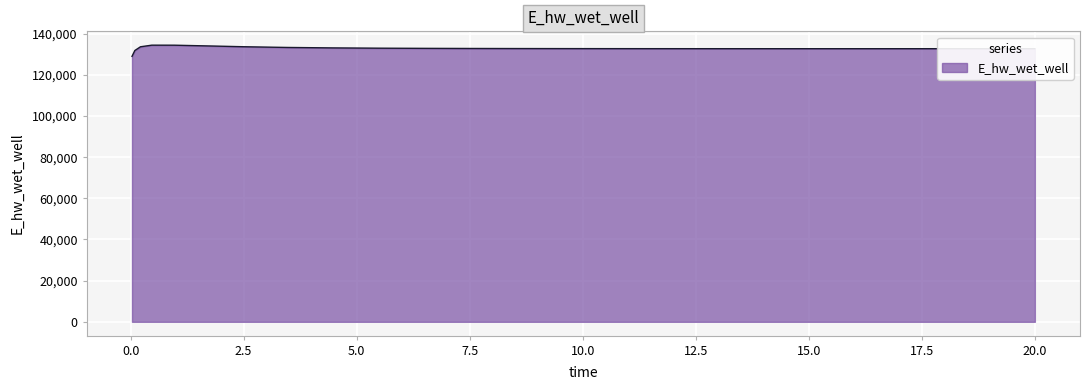

What is the smallest value displayed?

128996.2